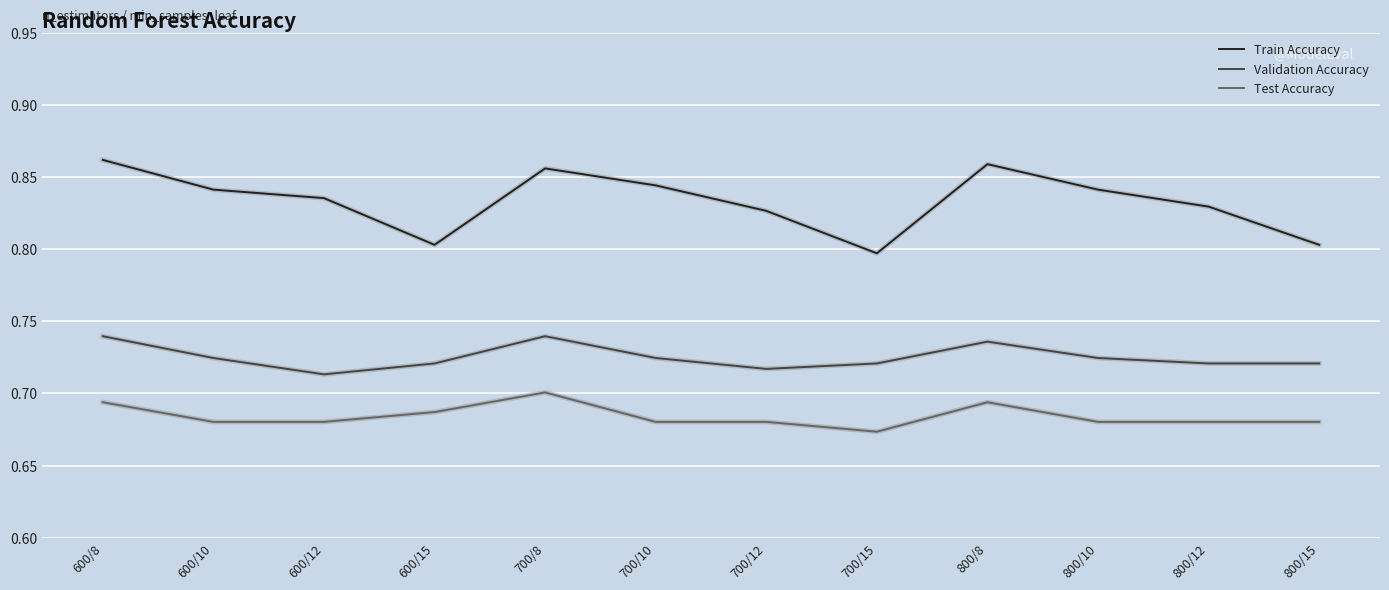

What is the difference between the highest and lowest values at 700/12?

0.1